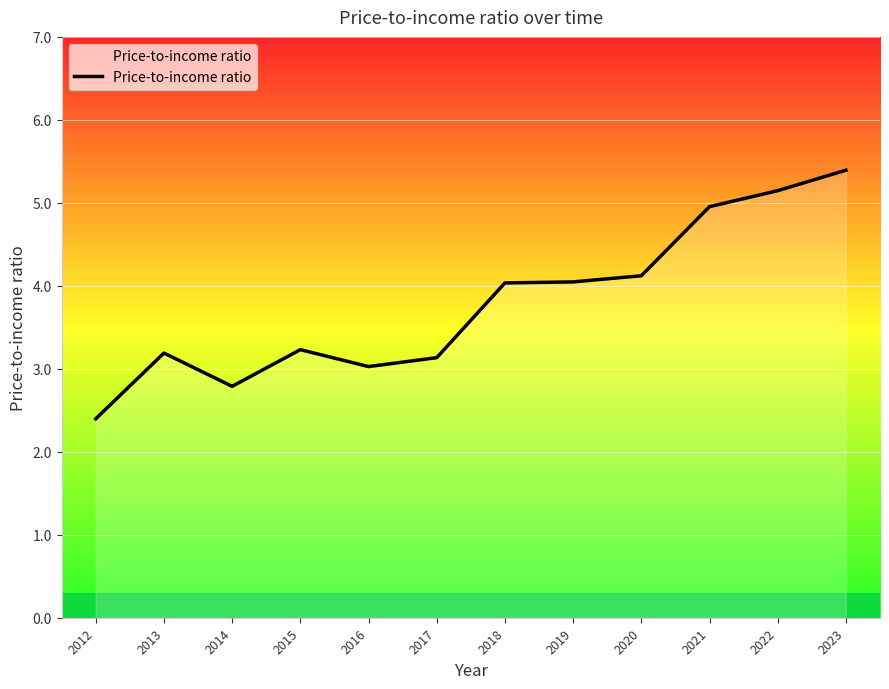

What is the sum of all values?

45.5